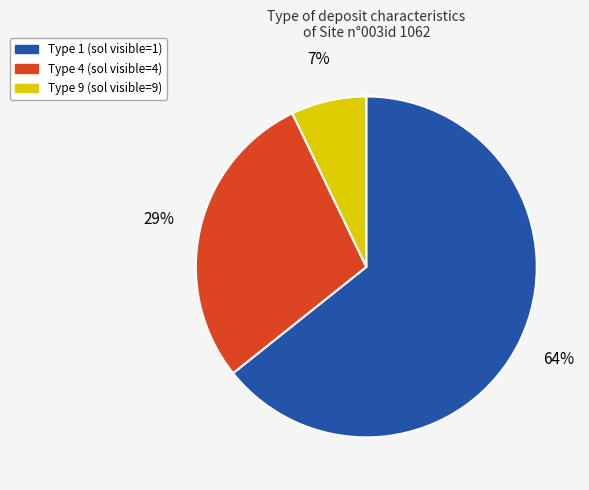

To the nearest percent, what is the difference between the largest and smallest slice percentages?

57%